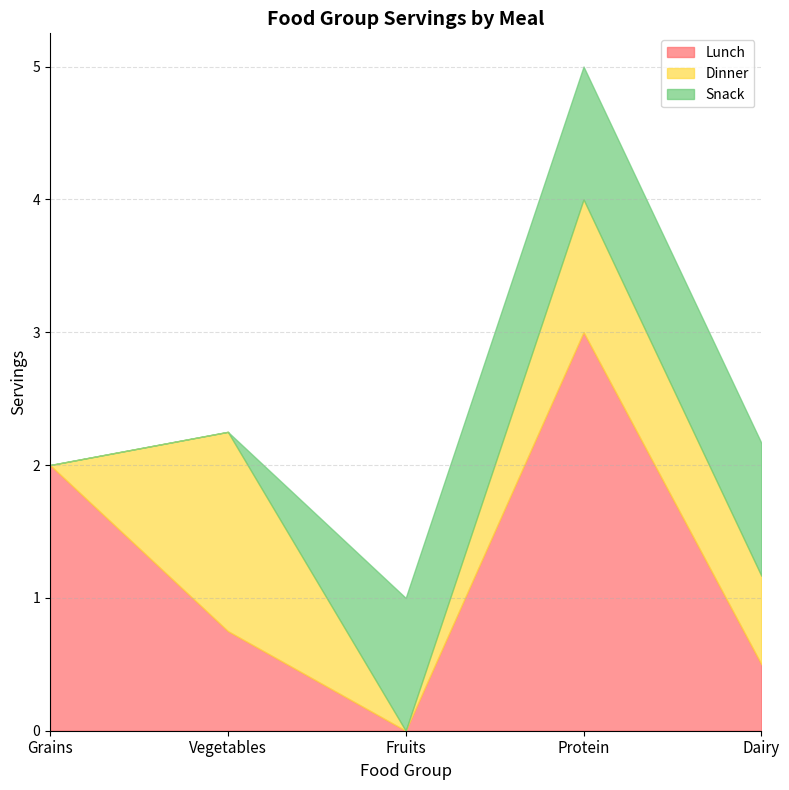

What position from the left is Grains?

1